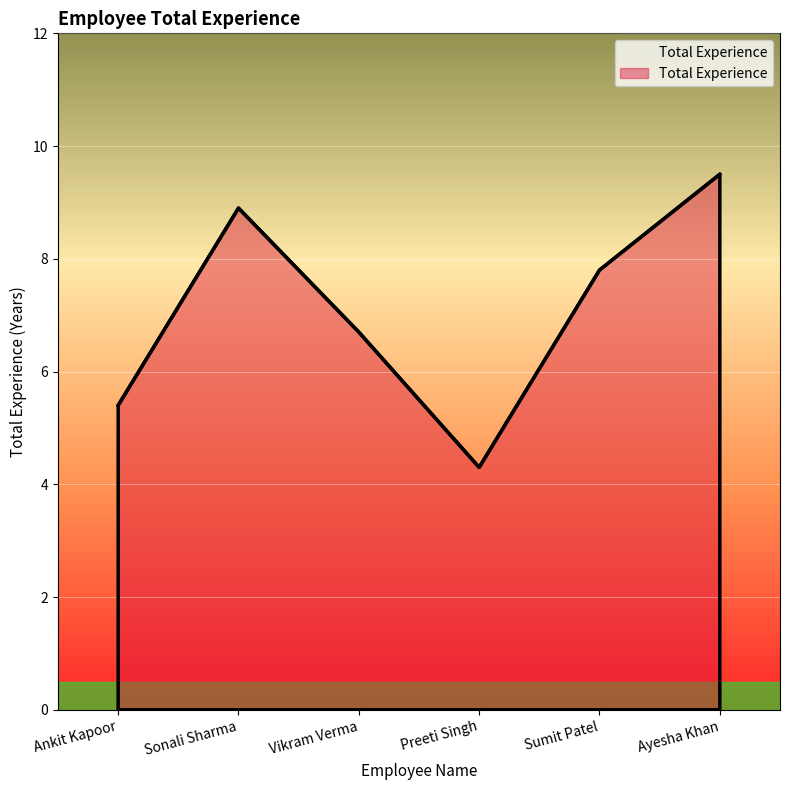

How many values are below 7?

3